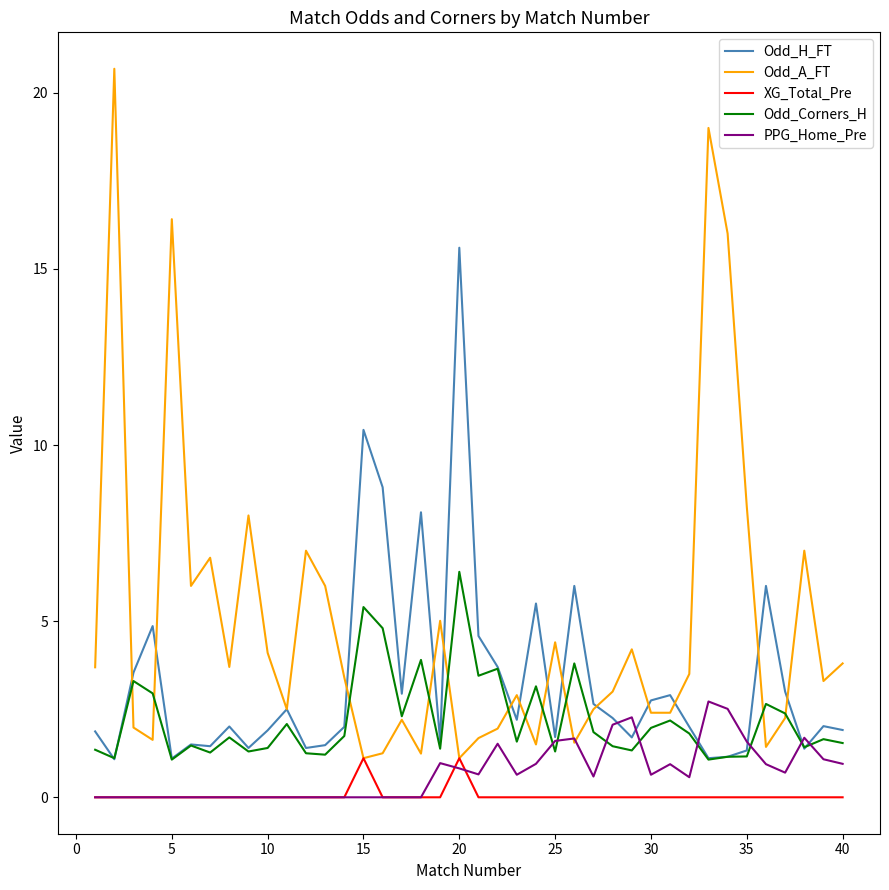

List the series in order of their peak value, highest first.

Odd_A_FT, Odd_H_FT, Odd_Corners_H, PPG_Home_Pre, XG_Total_Pre